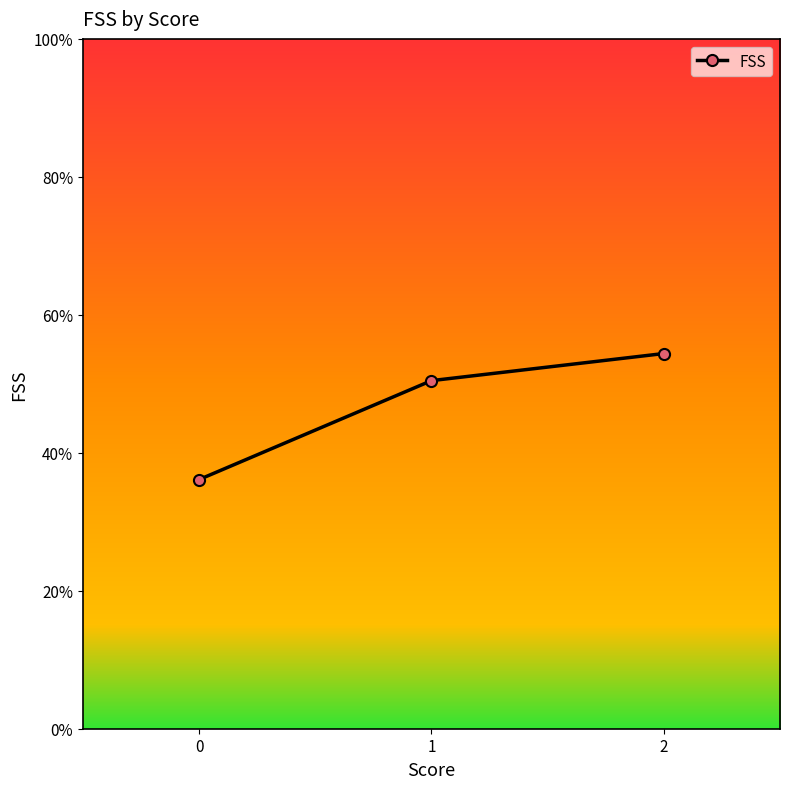

True or false: the data shows 50.5 at 1.

True